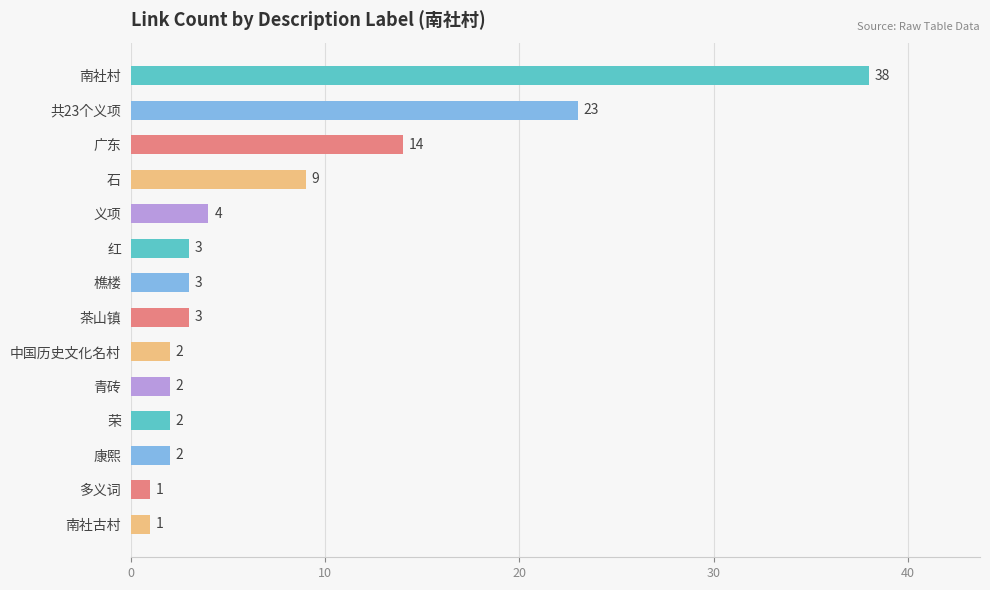

What is the ratio of the value at 南社村 to the value at 康熙?

19.0